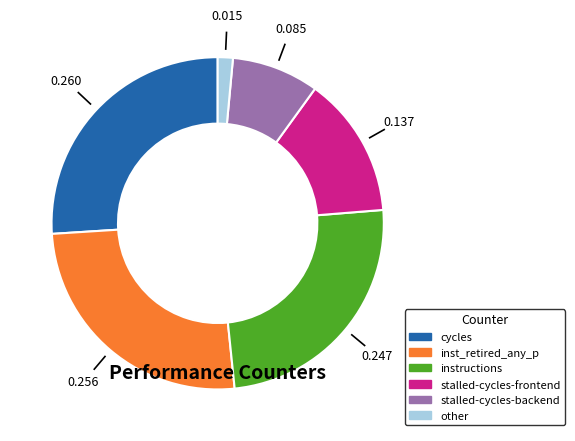

Is there any slice that represents more than half of the pie?

No